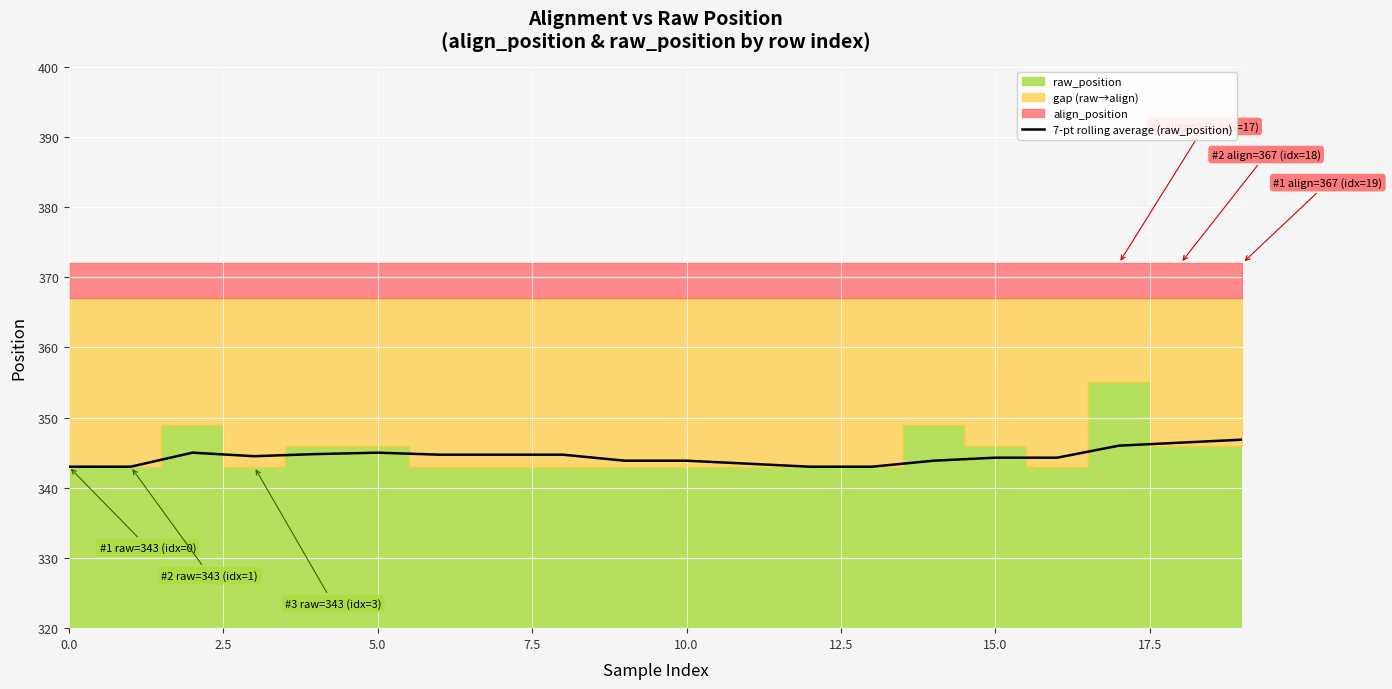

The value at 15 is 344.3. True or false?

True